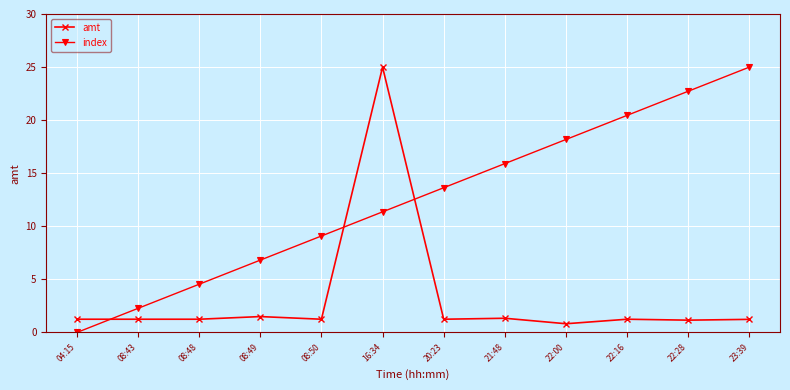

True or false: index has a value of 25.0 at 23:39.

True